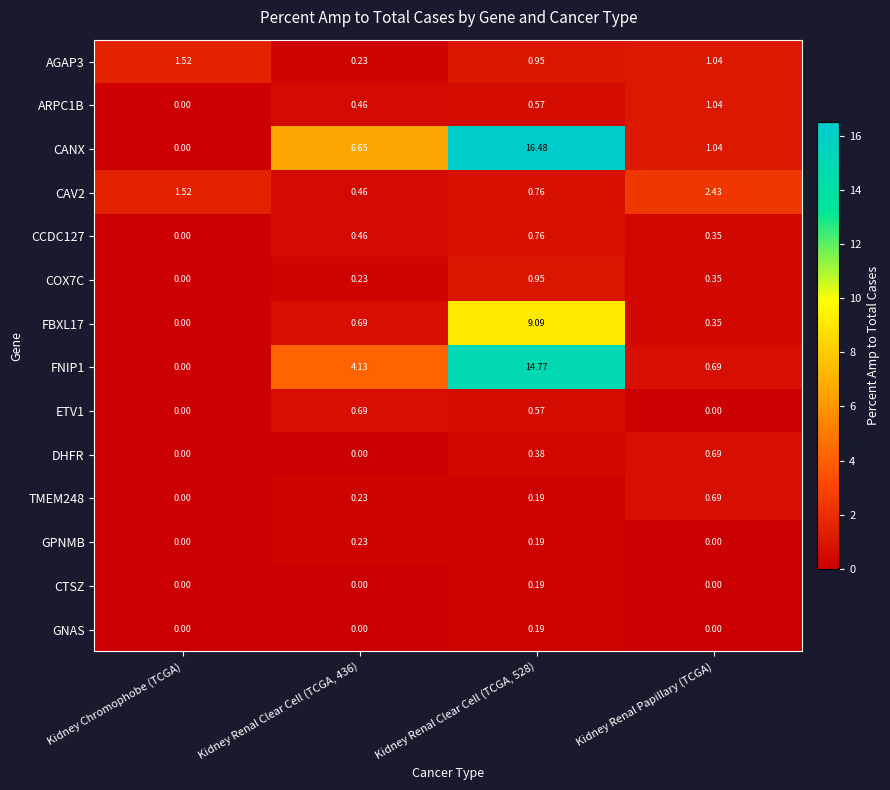

Which category has the highest value in the TMEM248 series?

Kidney Renal Papillary (TCGA)